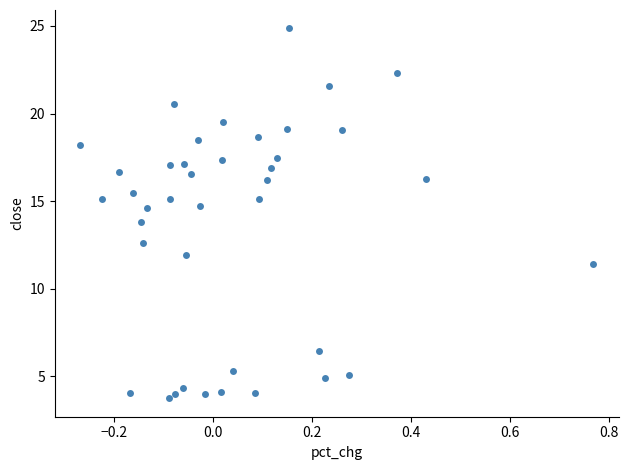

What is the range of X values (max minus min)?

1.0